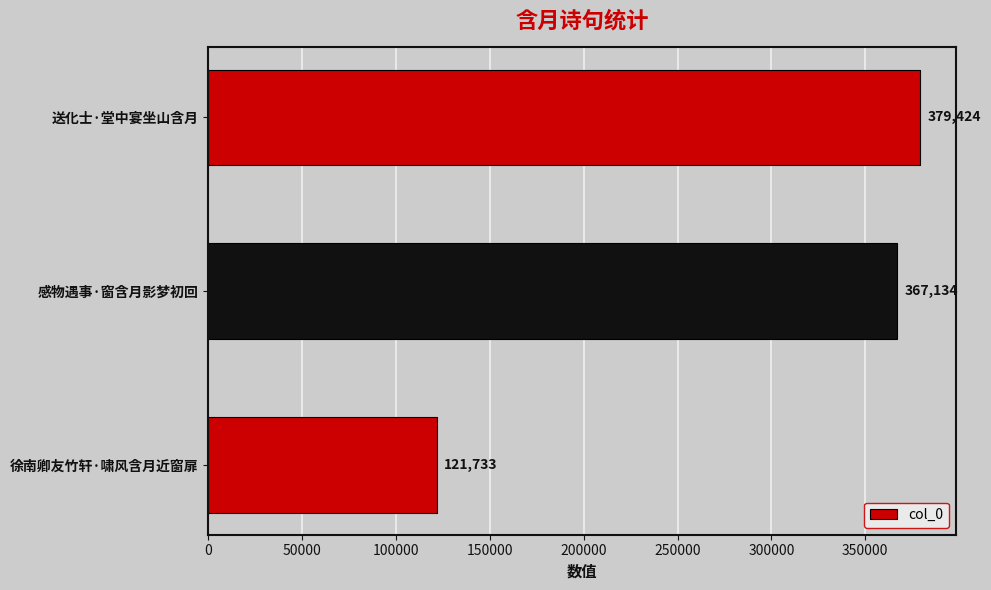

What is the difference between the maximum and minimum values?

257691